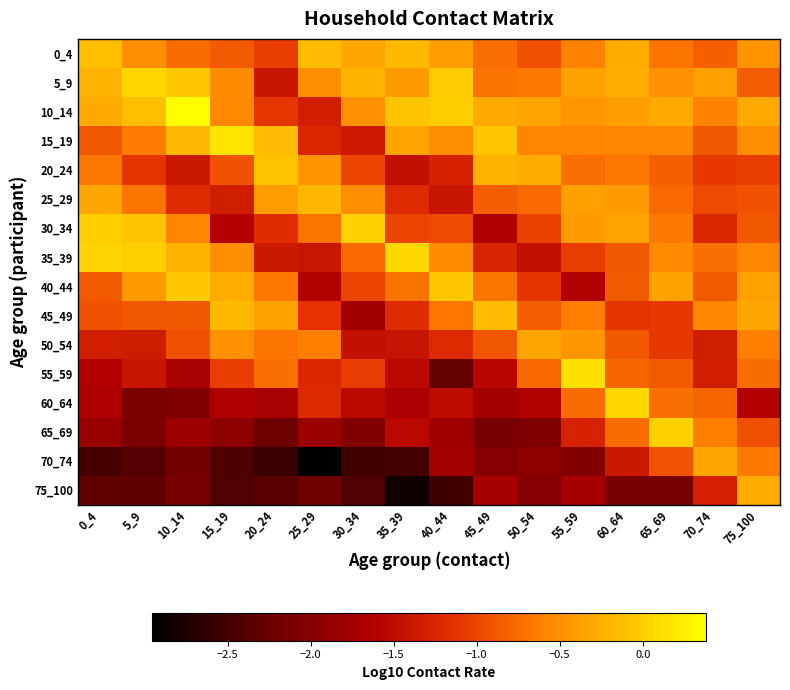

What is the minimum value shown in the chart?

-3.0